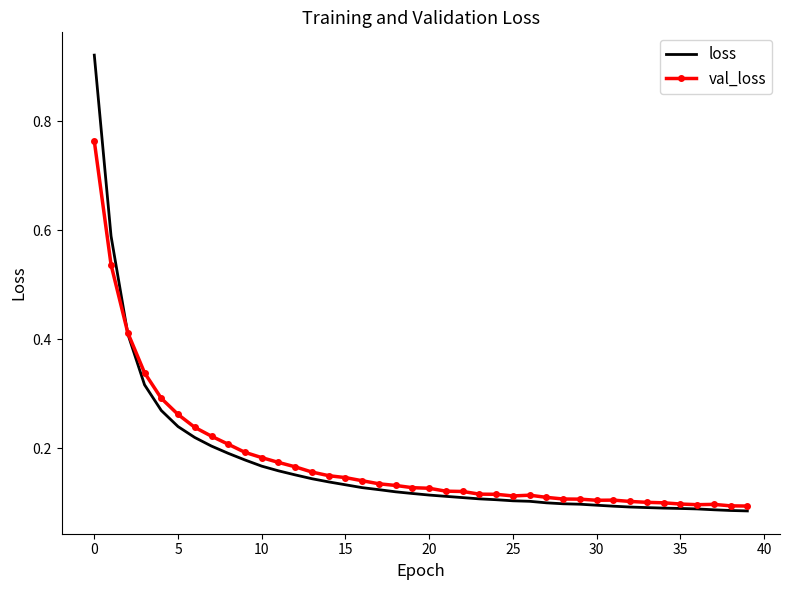

Which series has the largest range (max minus min)?

loss